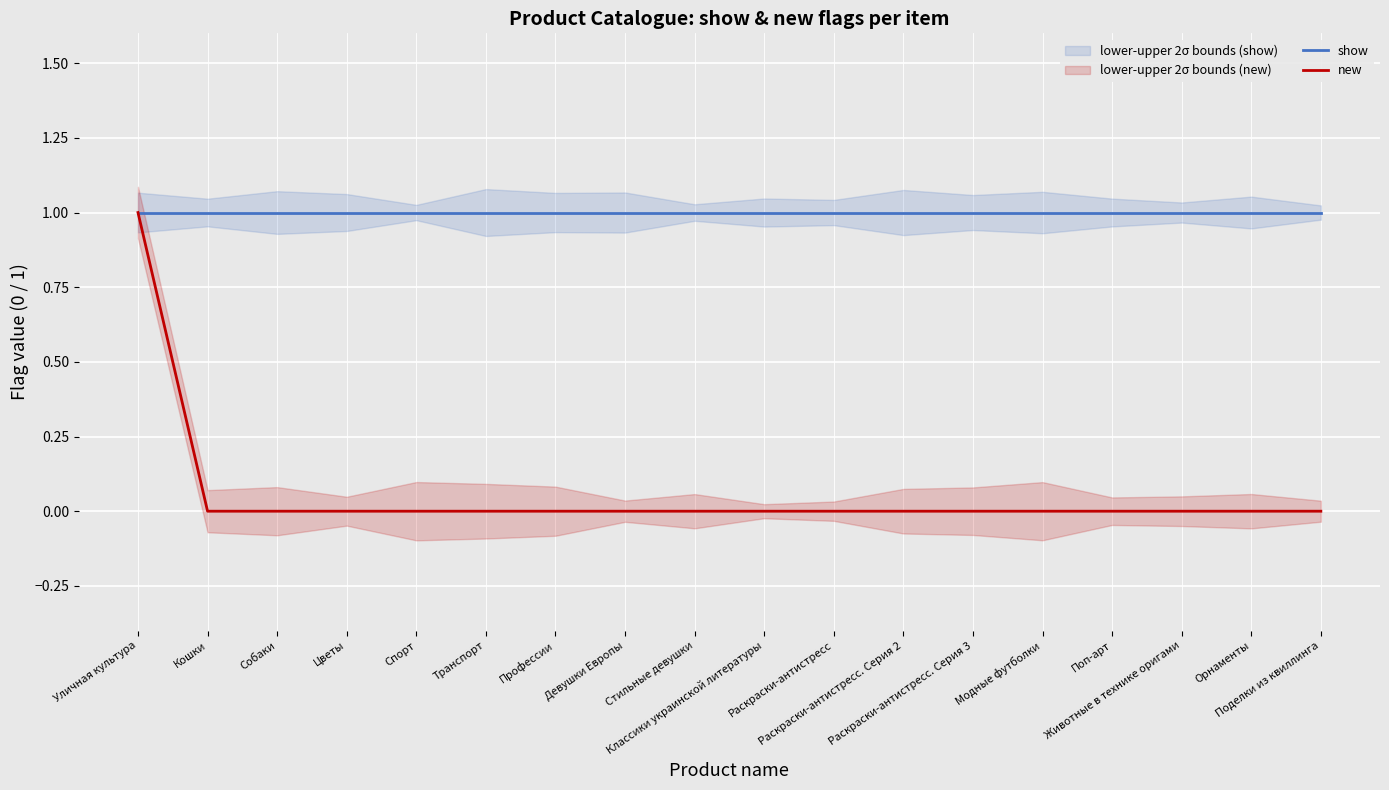

What is the highest value of the show series?

1